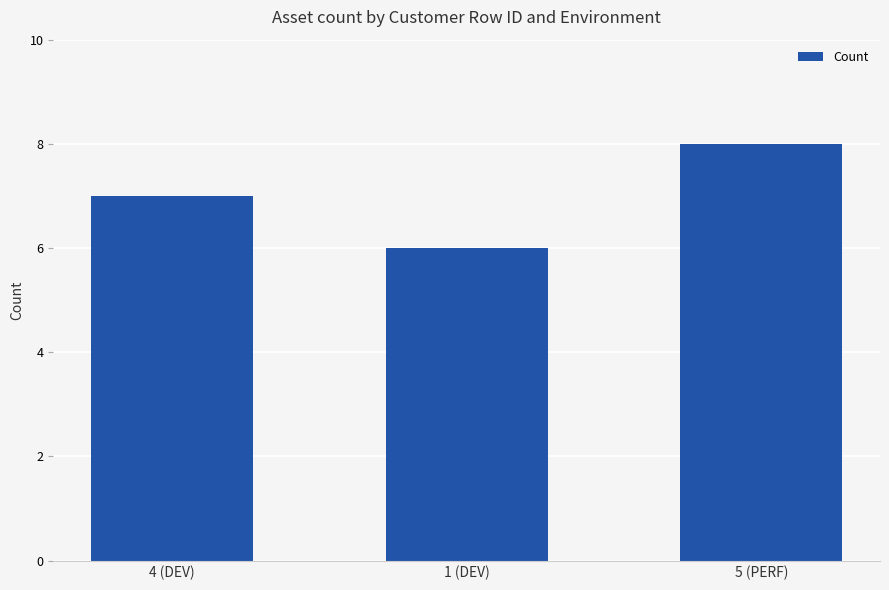

What is the greatest value displayed?

8